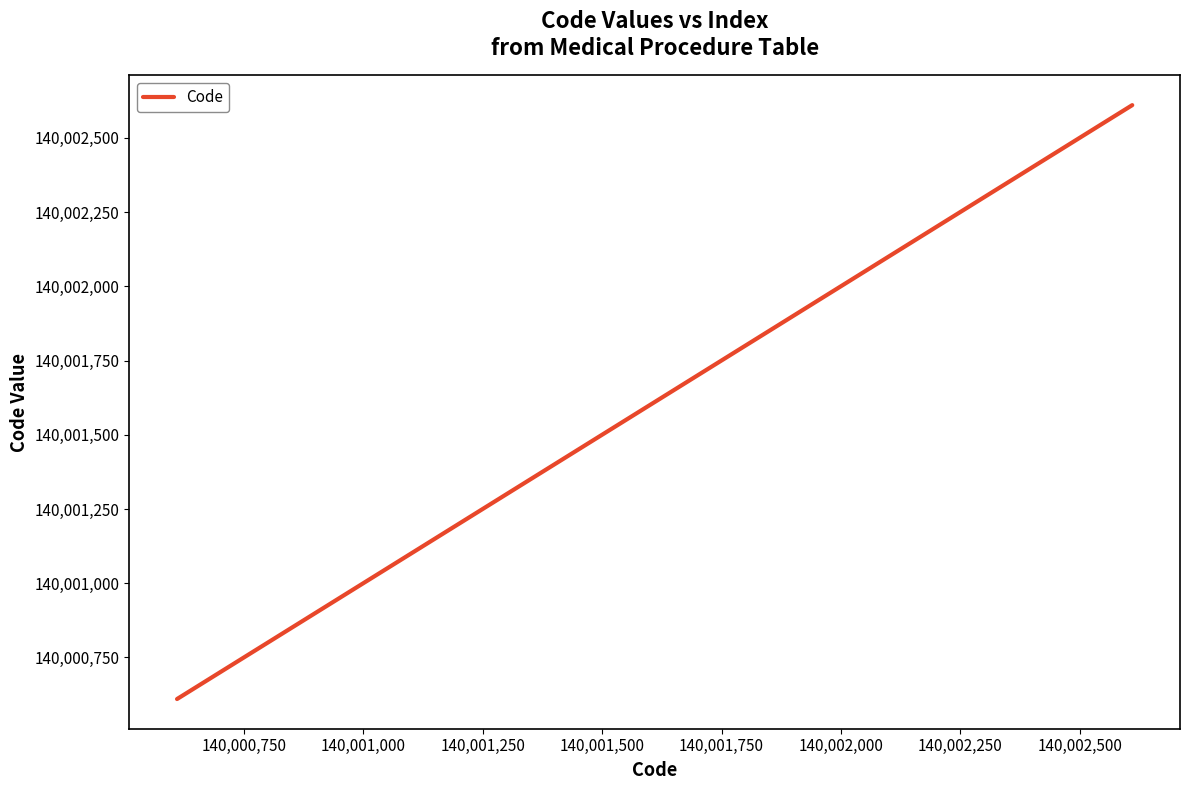

How many distinct data groups are displayed?

1